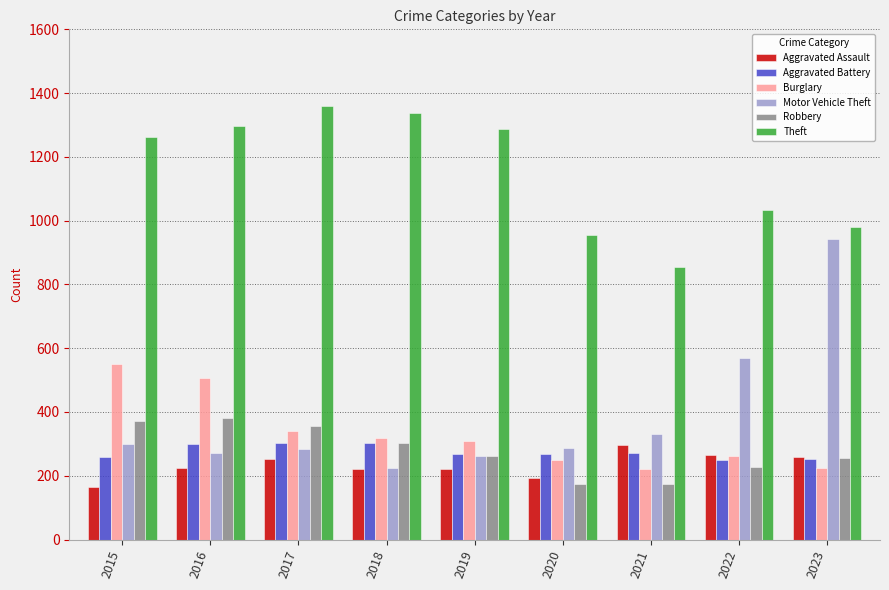

Which series has the largest total across all categories?

Theft